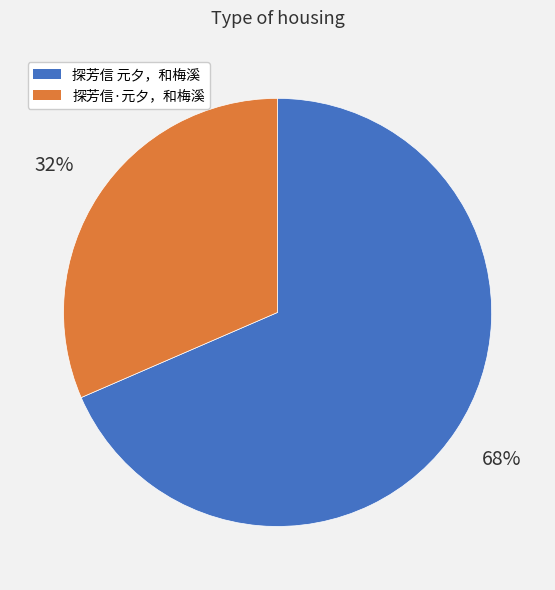

Is it true that 探芳信 元夕，和梅溪 is 63% of the pie?

False